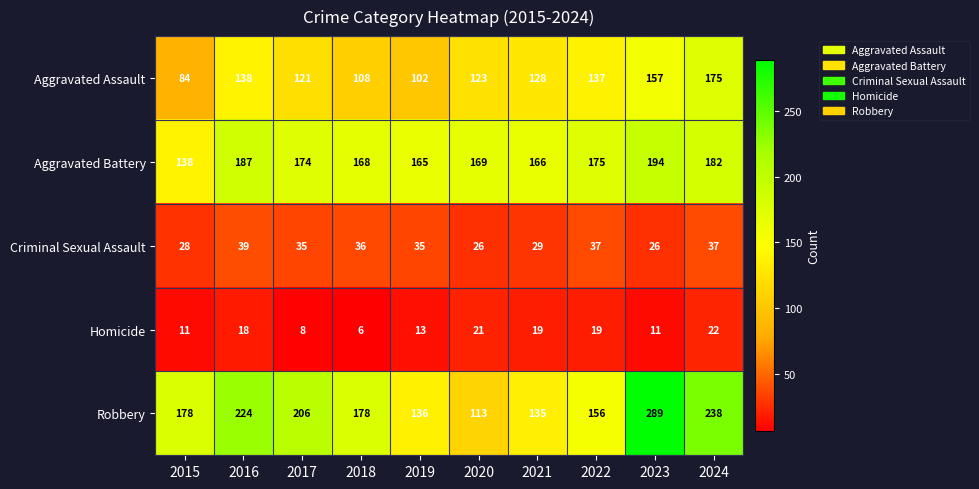

The Robbery series shows 156 at 2022. True or false?

True